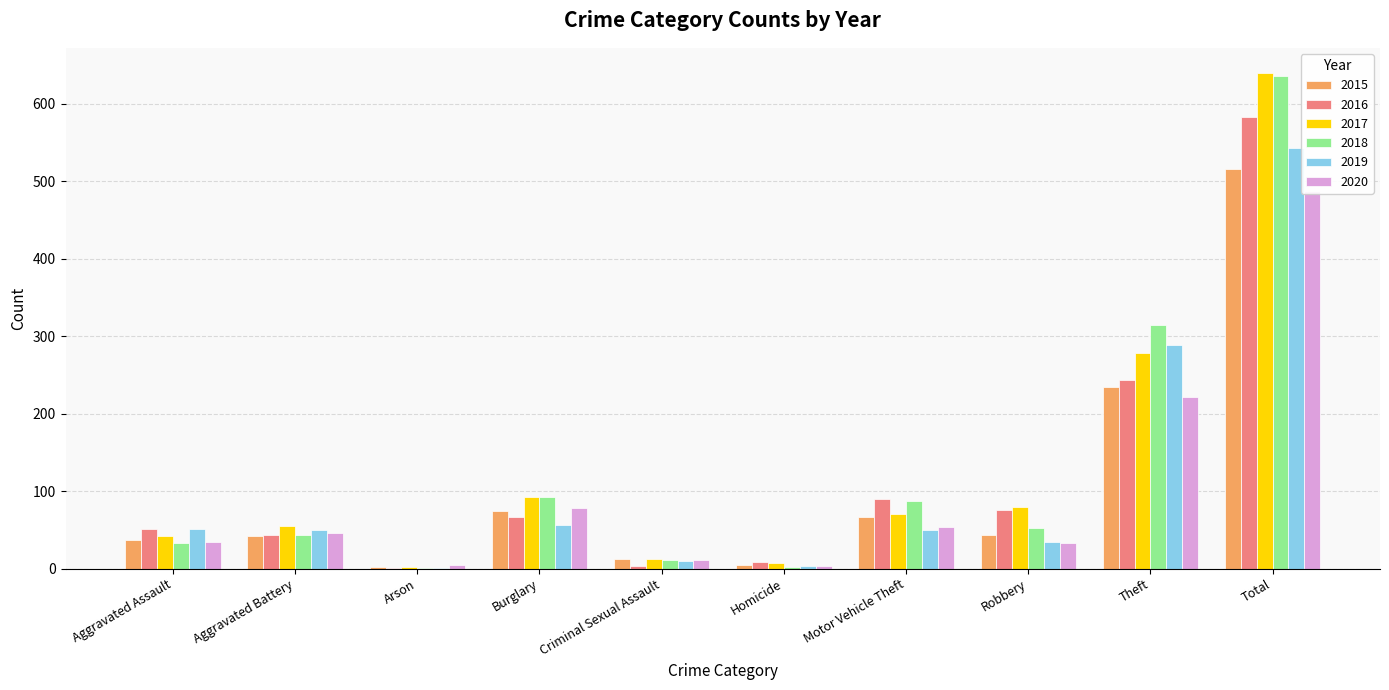

How many values in the 2019 series exceed 50?

4